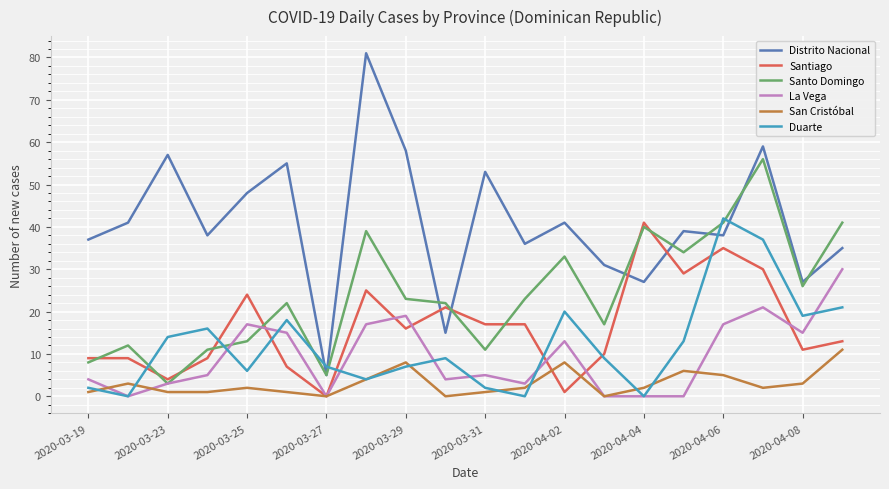

At how many categories does at least one series exceed 68?

1